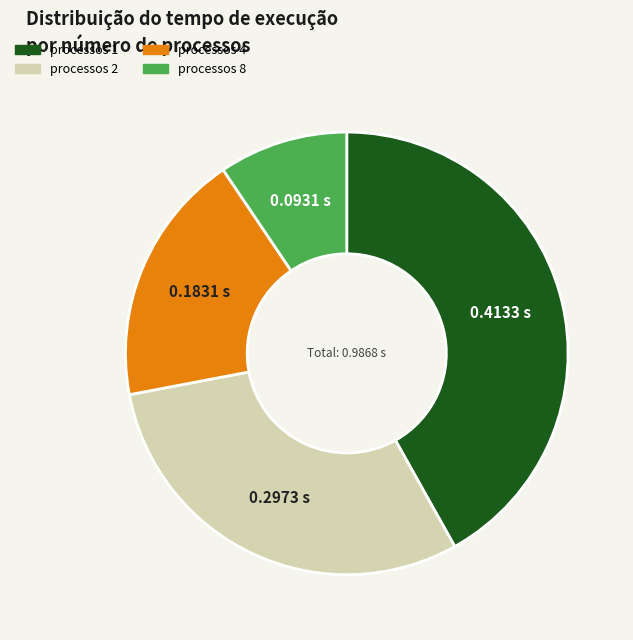

Rank the categories by value from highest to lowest.

processos 1, processos 2, processos 4, processos 8